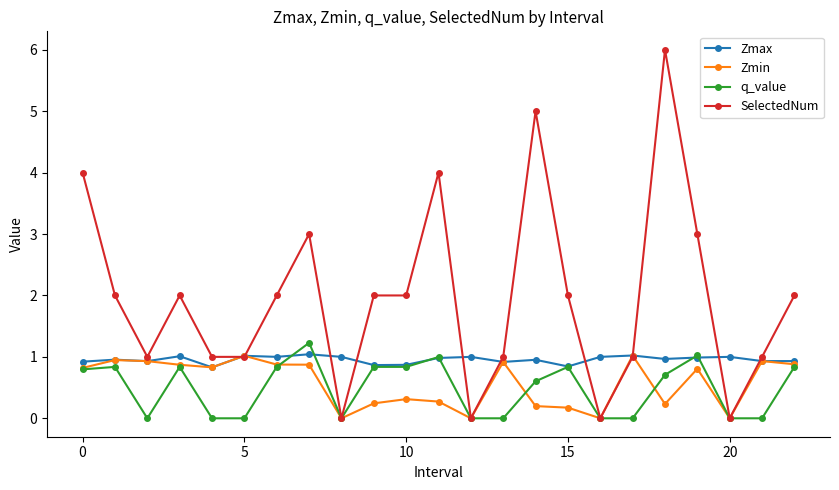

What is the difference between the maximum and second lowest values in the SelectedNum series?

6.0